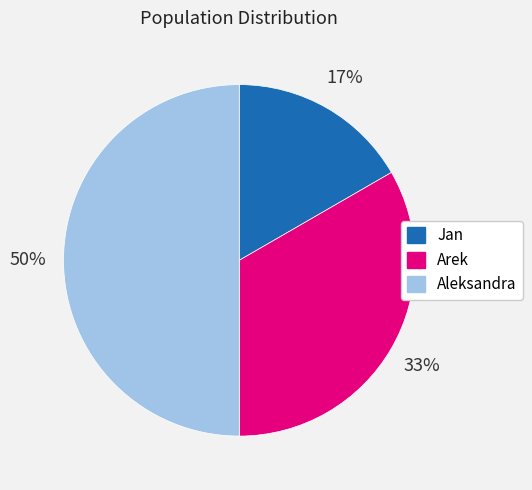

Between Jan and Arek, which is larger?

Arek